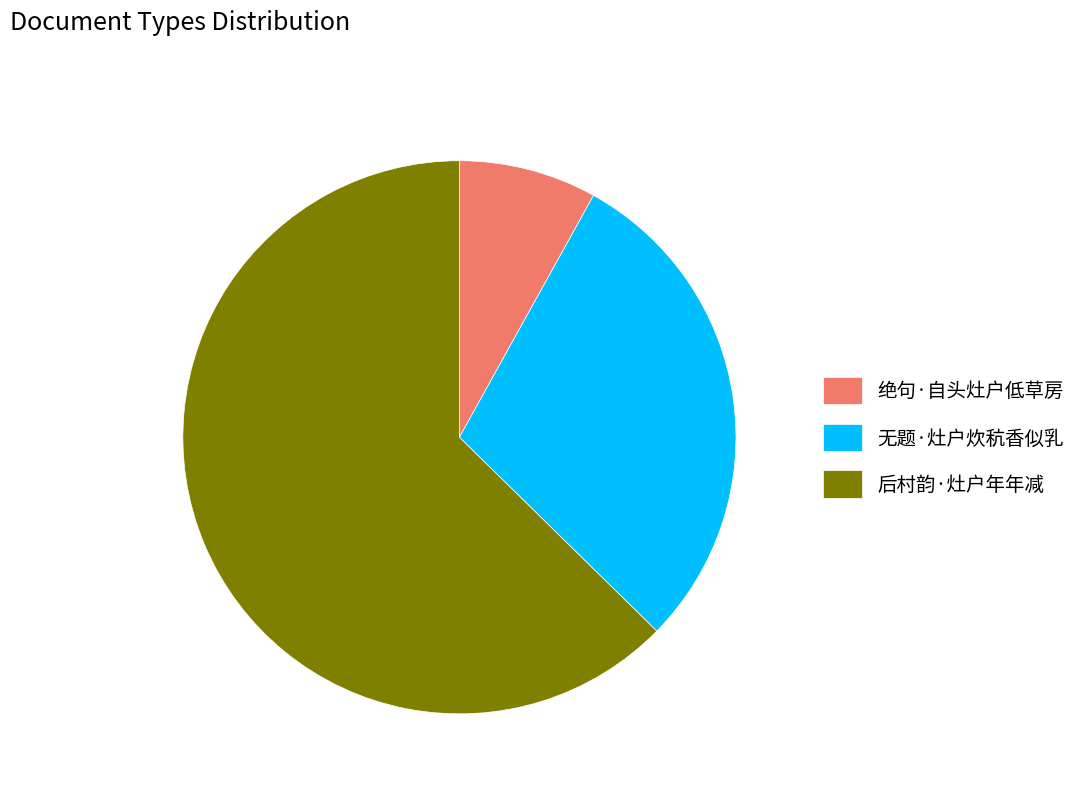

What is the ratio of the value at 后村韵·灶户年年减 to the value at 绝句·自头灶户低草房?

7.8